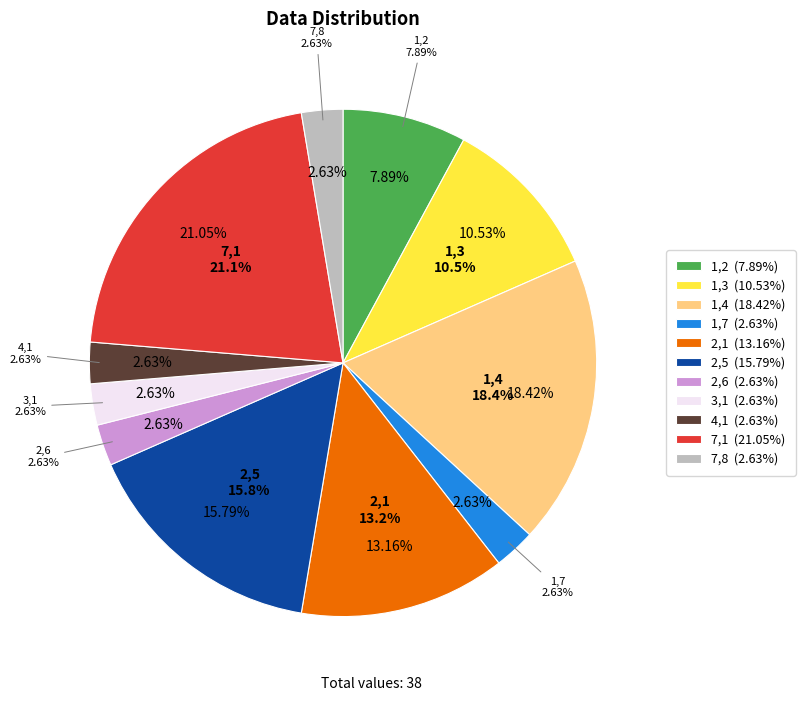

Which category has the smallest portion of the pie?

1,7